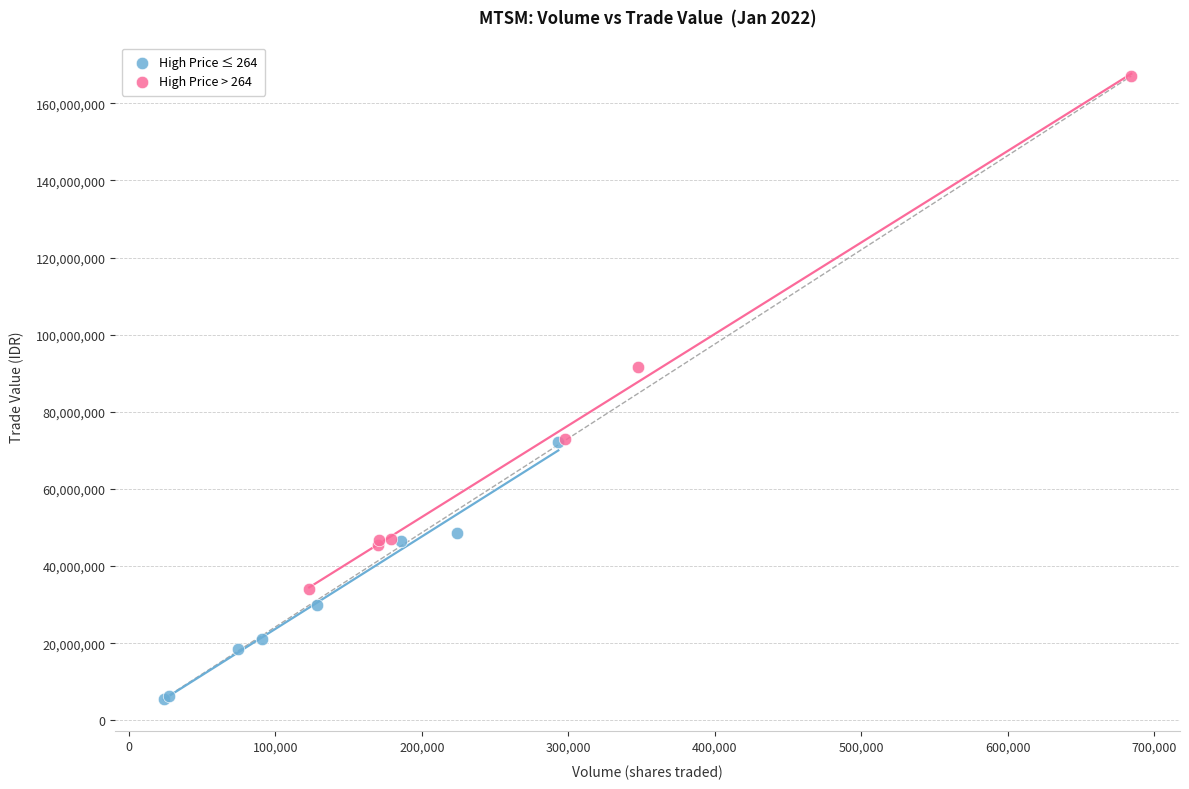

Which series reaches the minimum Y coordinate?

High Price ≤ 264